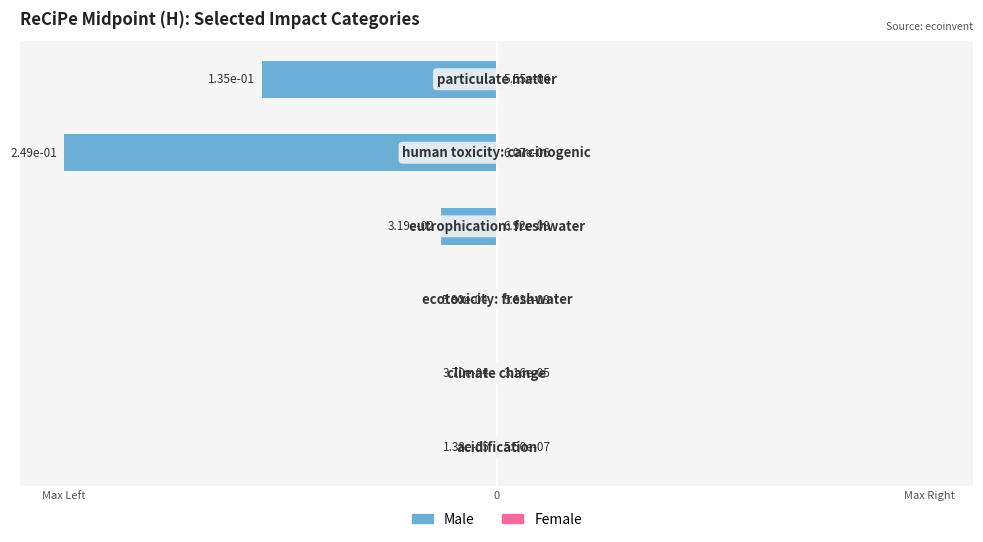

How many bars are there in each group?

2